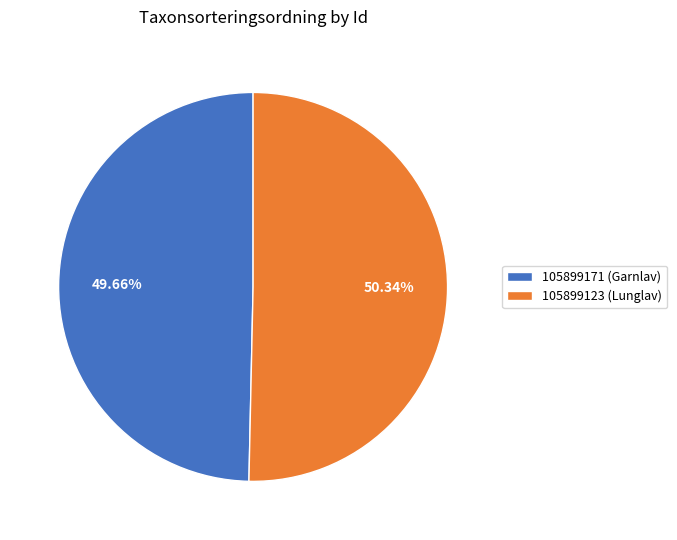

Which has a higher value, 105899171 (Garnlav) or 105899123 (Lunglav)?

105899123 (Lunglav)